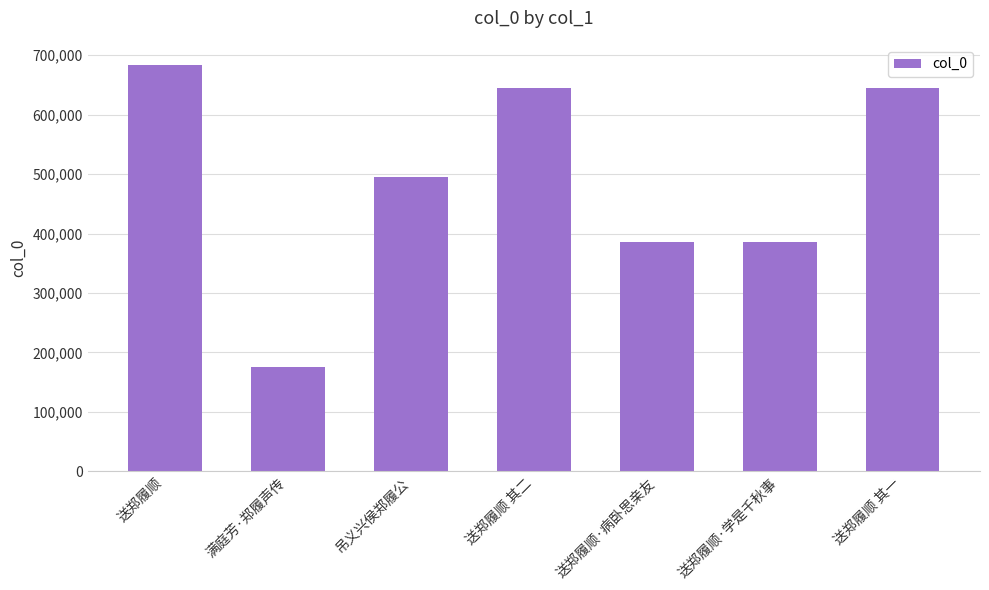

What is the average value?

487730